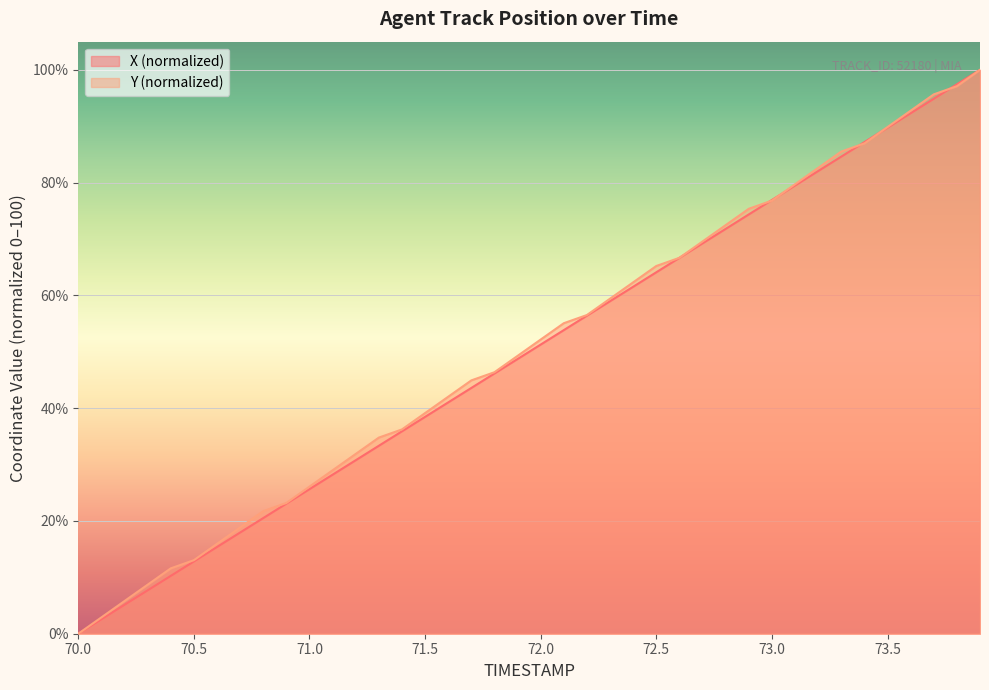

What is the sum of the Y values at 73.1 and 70.0?

79.7